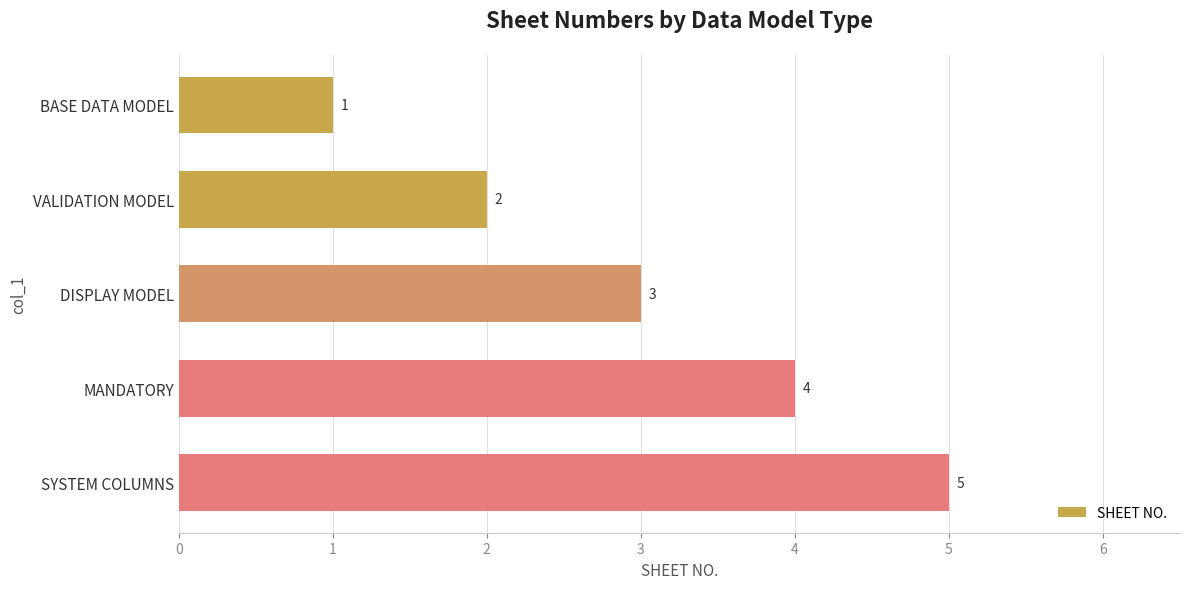

The chart shows a value of 4 at DISPLAY MODEL. True or false?

False